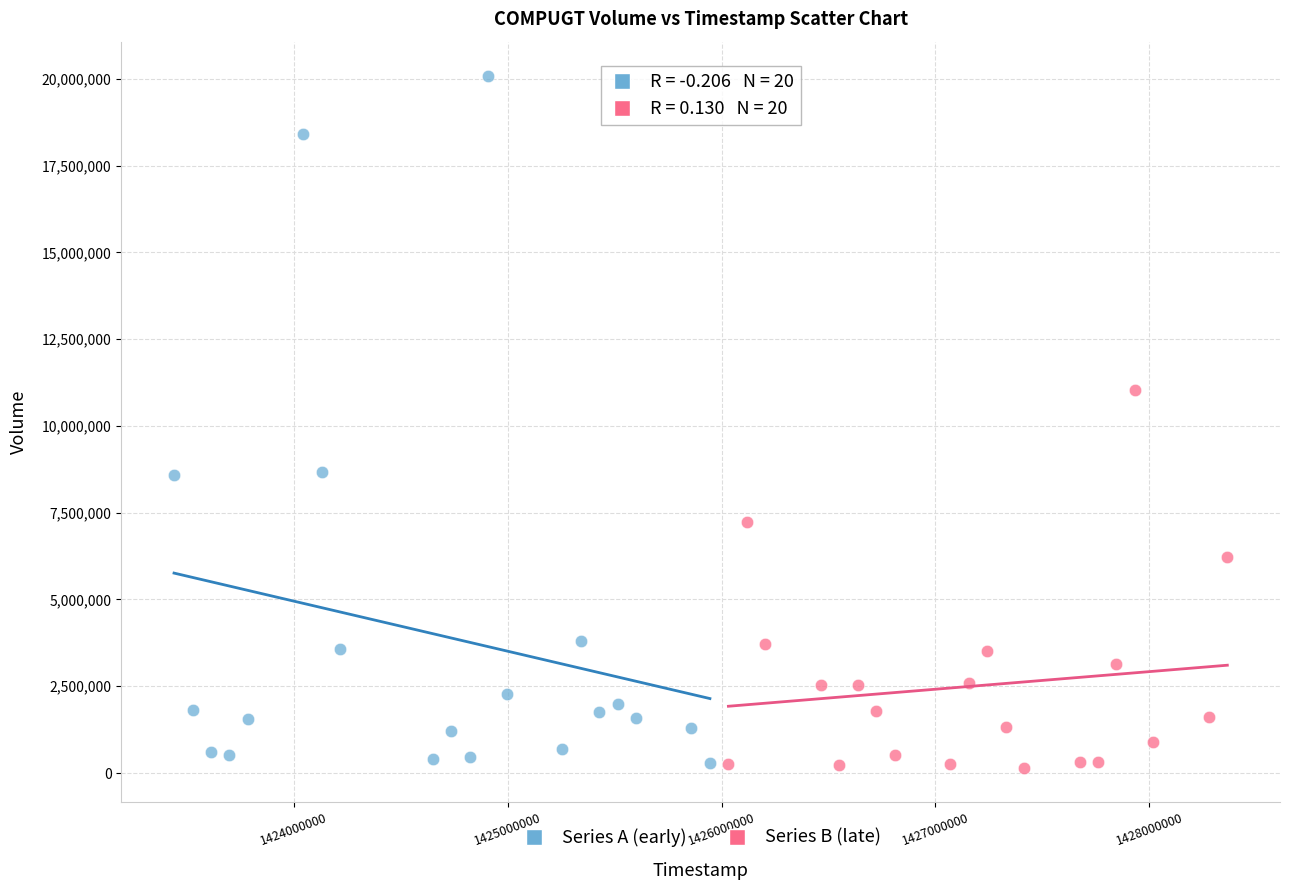

What are all the series names shown in the legend?

Series A (early), Series B (late)